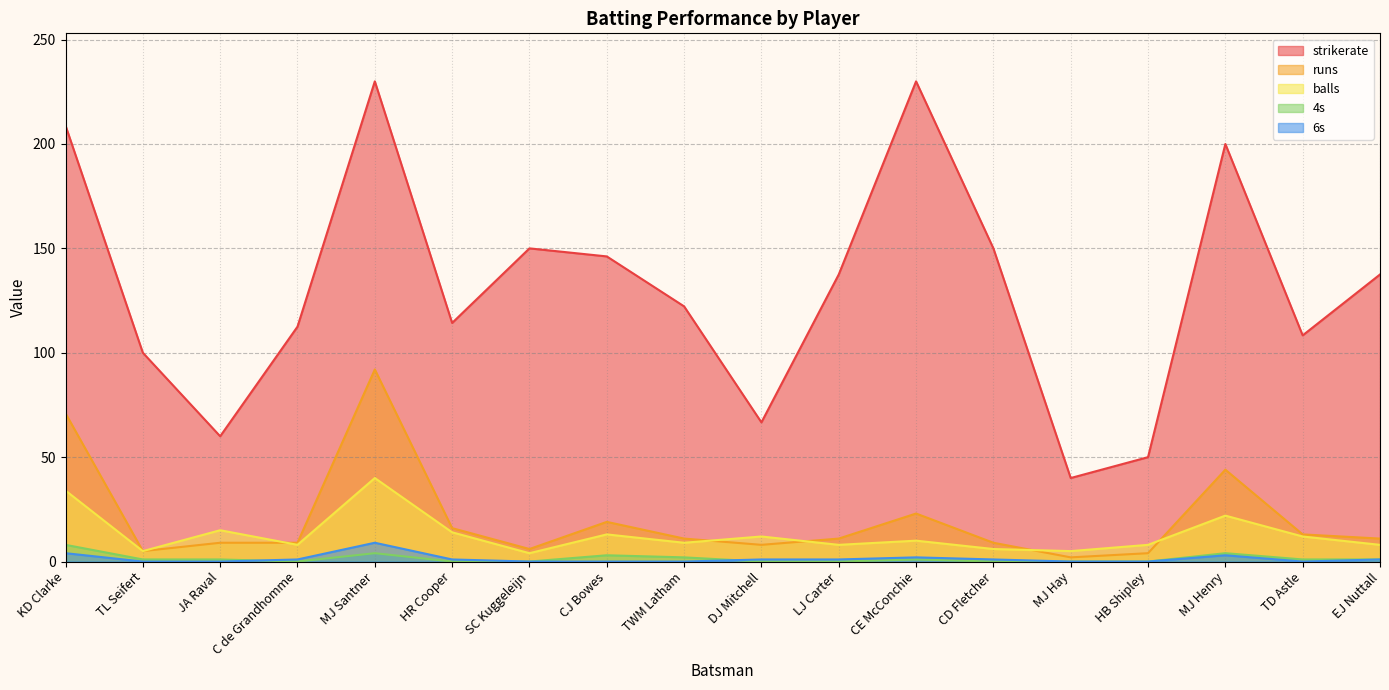

What is the sum of all balls values?

233.0